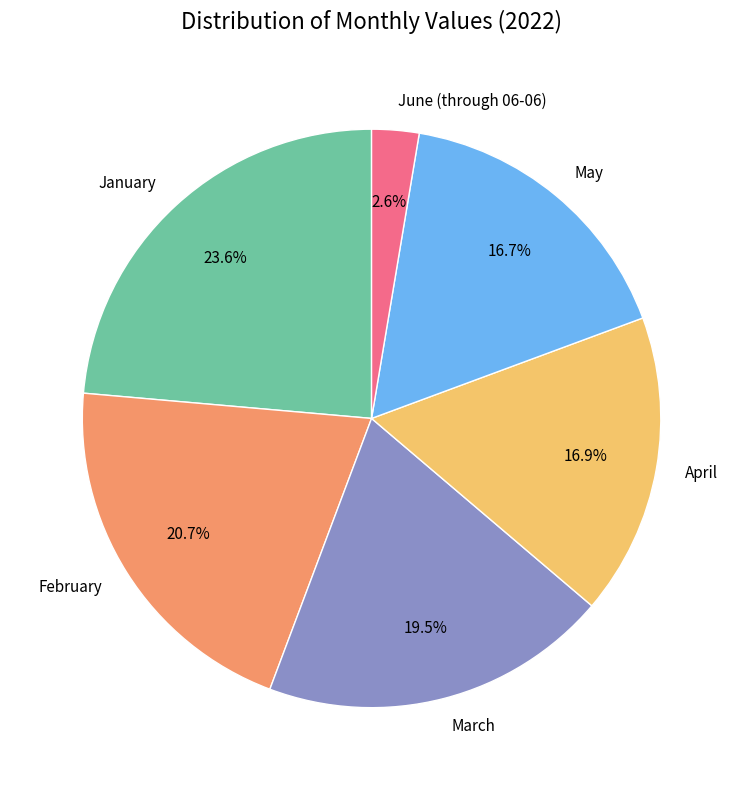

To the nearest percent, what is the difference between the largest and smallest slice percentages?

21%